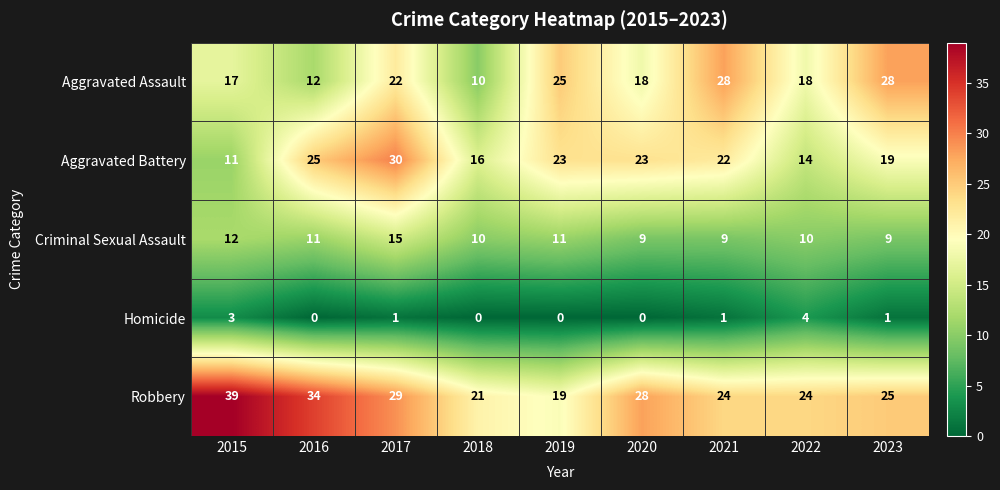

Rank the series by their maximum value, from lowest to highest.

Homicide, Criminal Sexual Assault, Aggravated Assault, Aggravated Battery, Robbery